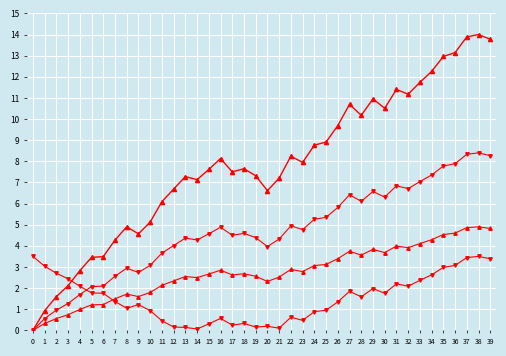

What is the spread (max minus min) of values at 30?

8.8